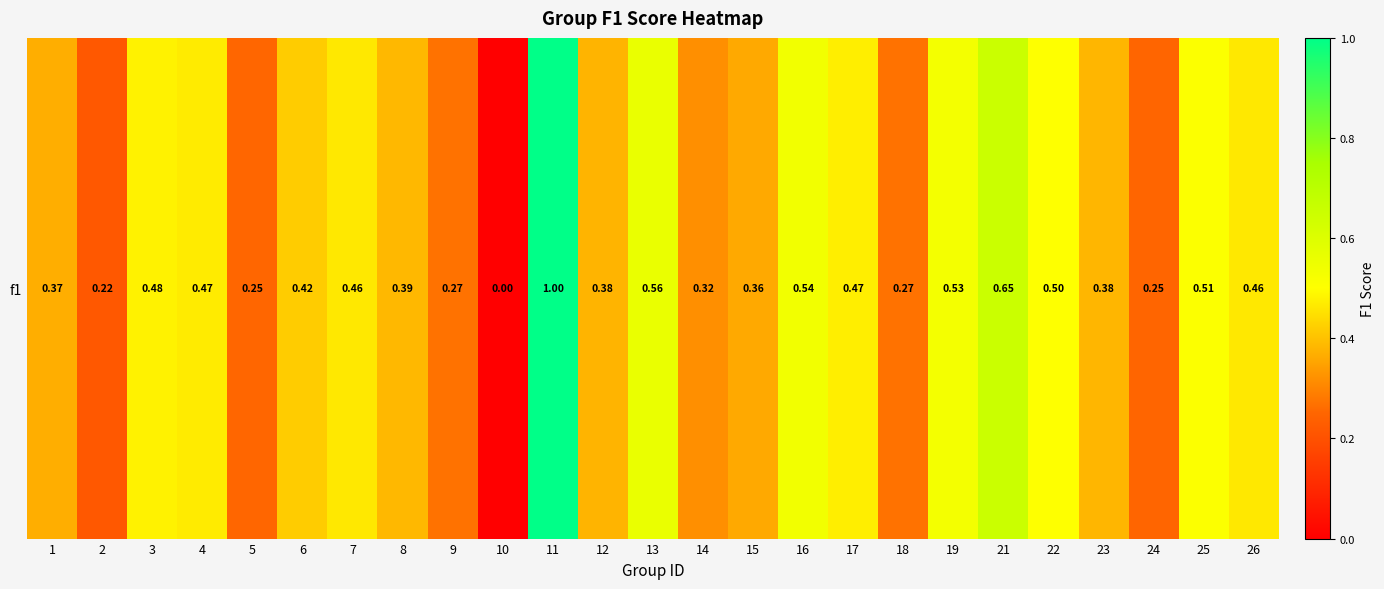

Reading left to right, list all the values displayed in this chart.

0.4	0.2	0.5	0.5	0.3	0.4	0.5	0.4	0.3	0.0	1.0	0.4	0.6	0.3	0.4	0.5	0.5	0.3	0.5	0.7	0.5	0.4	0.2	0.5	0.5